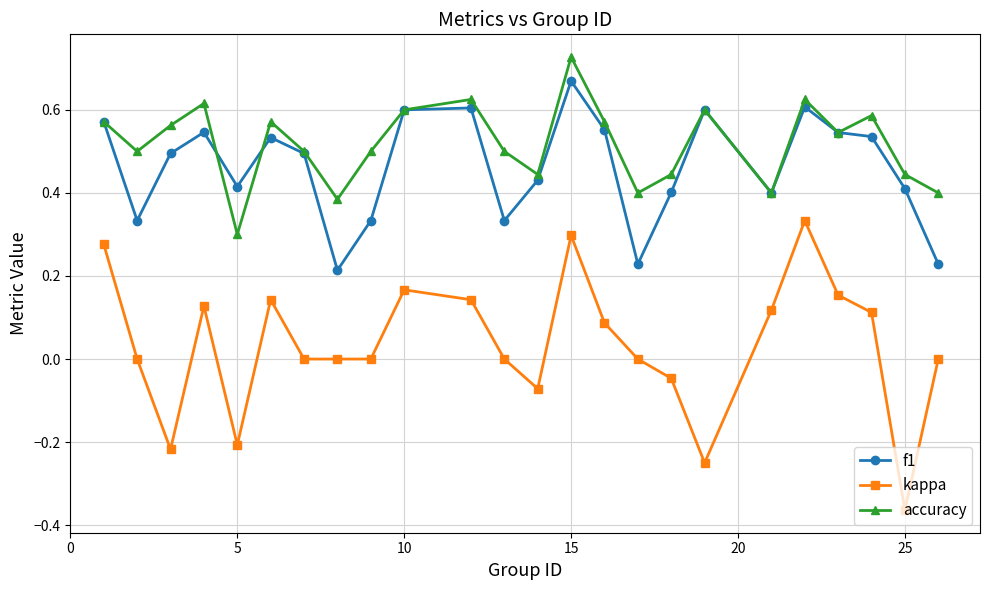

Which series has the widest spread of values?

kappa